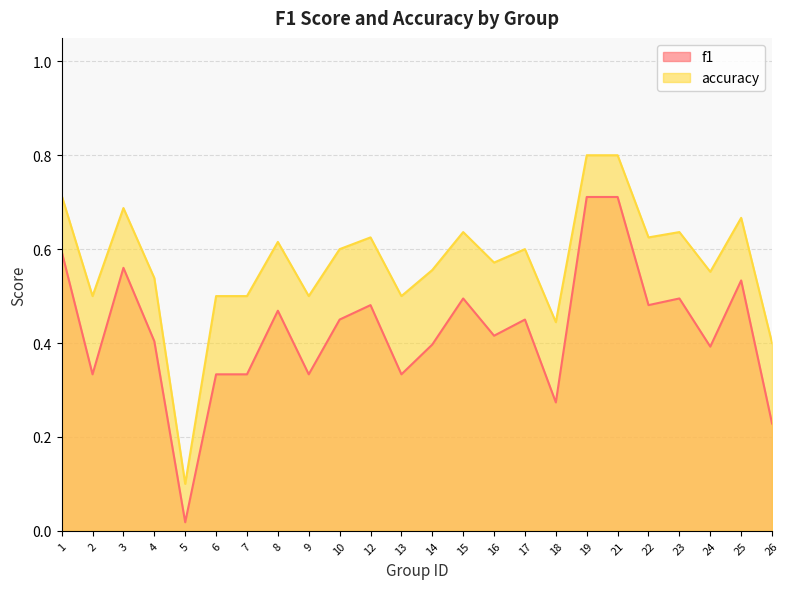

True or false: f1 has more than 2 interior local peaks.

True